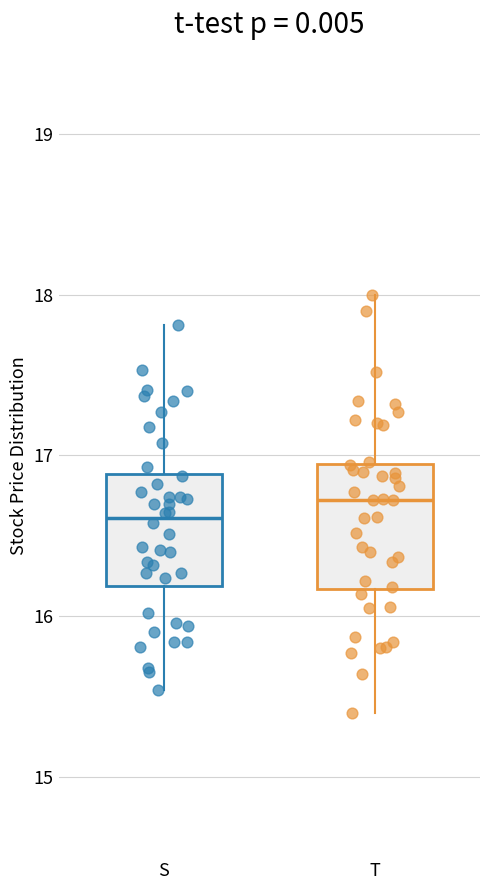

Reading left to right, read every box against the y-axis: the position of its median line, the range the box covers, and the ends of its whiskers. The values are not printed on the chart, so give them approximately, as read against the axis.

S: median 16.6, box 16.2 to 16.9, whiskers 15.5 to 17.8
T: median 16.7, box 16.2 to 16.9, whiskers 15.4 to 18.0